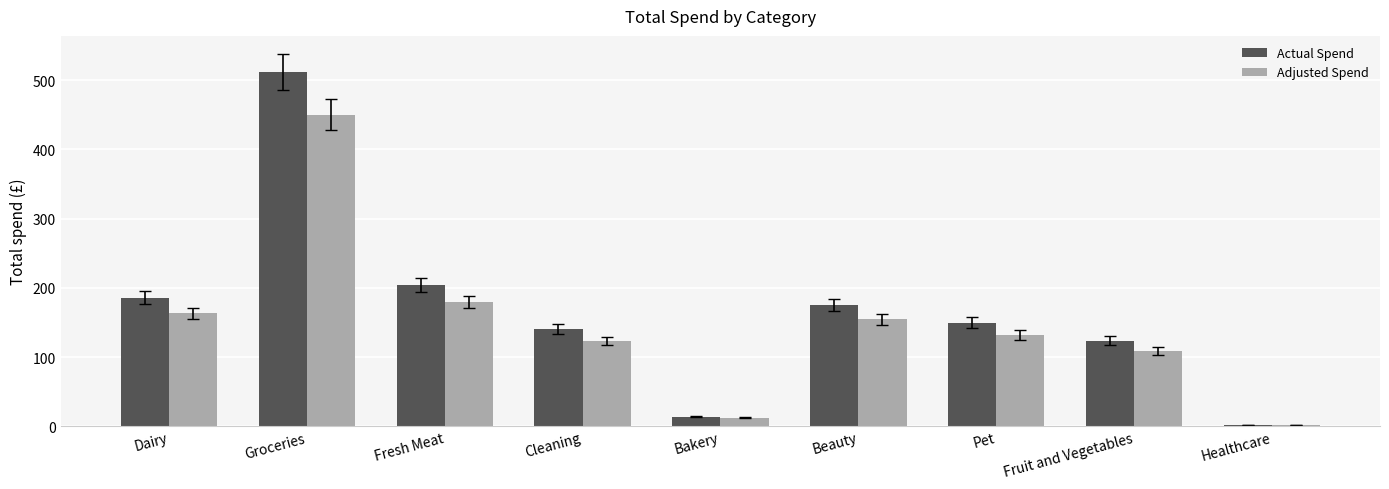

What is the label of the 1st bar from the left?

Dairy